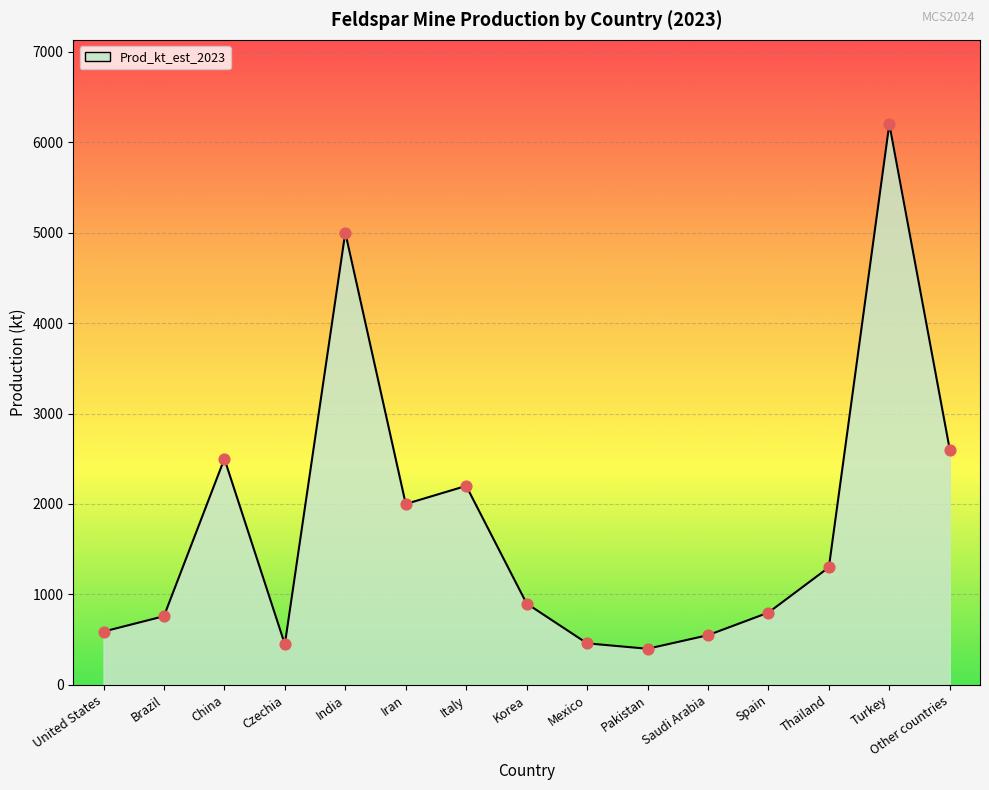

Which has a higher value, Other countries or India?

India